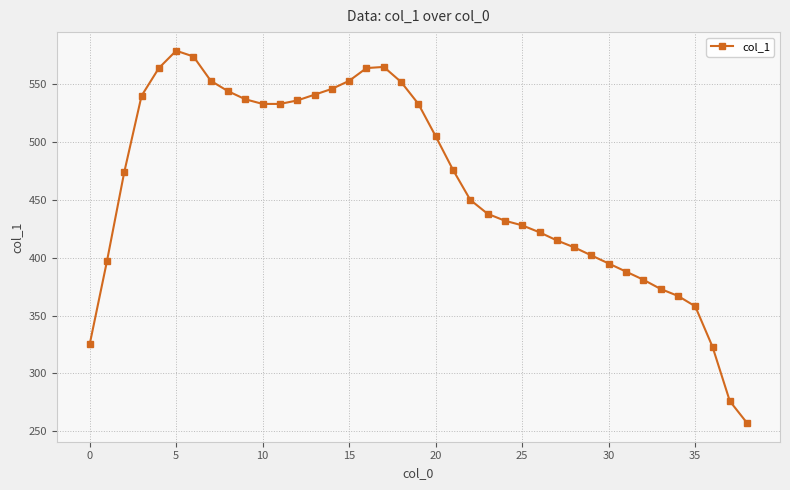

How many points are higher than both their immediate neighbors (excluding endpoints)?

2